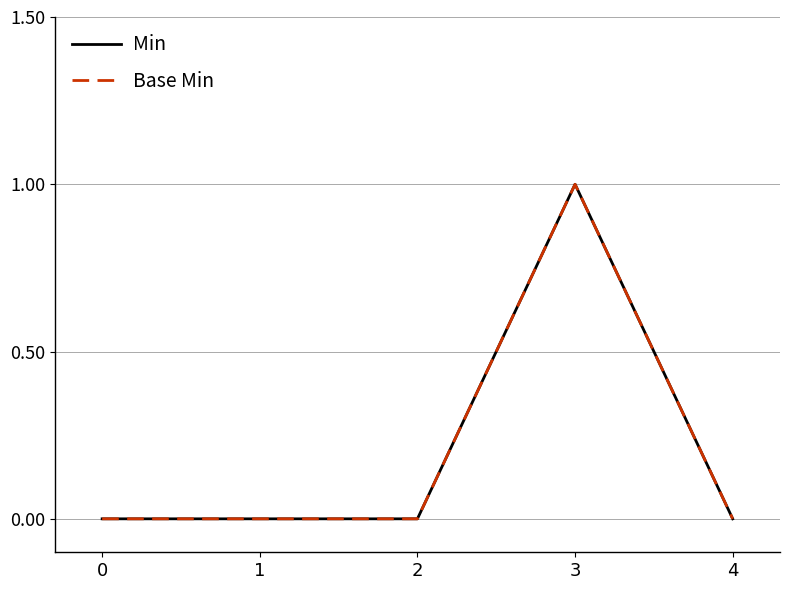

Reading left to right, list all the values displayed in this chart.

Min: 0	0	0	1	0
Base Min: 0	0	0	1	0